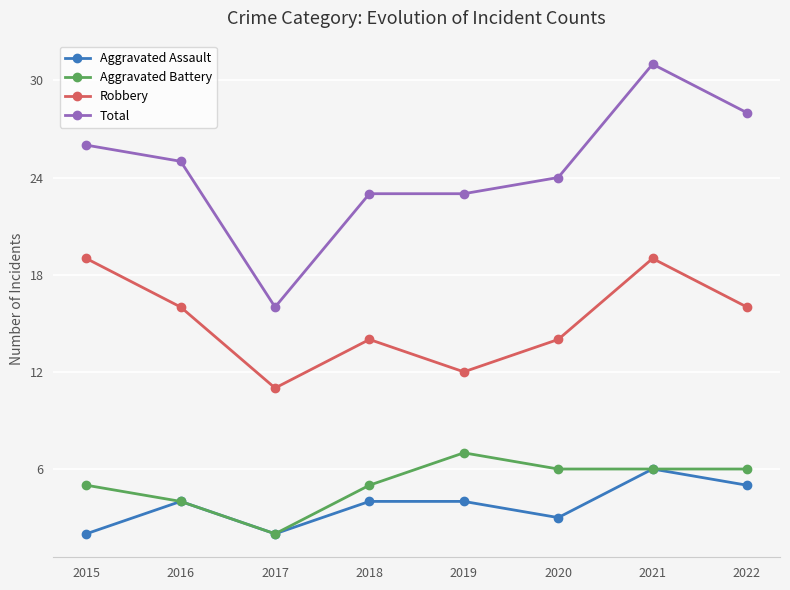

What is the lowest value of the Aggravated Assault series?

2